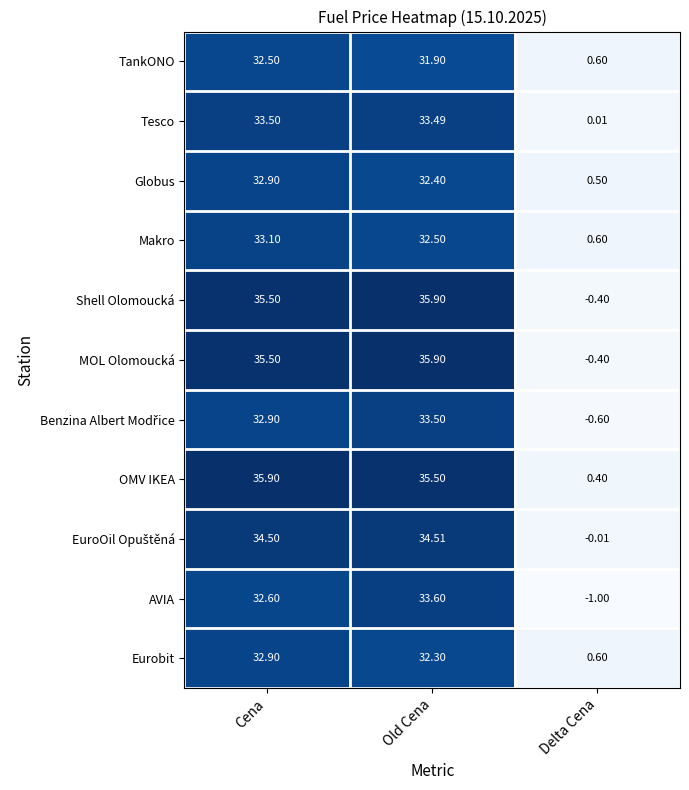

Where is Globus nearest to the value 16?

Delta Cena